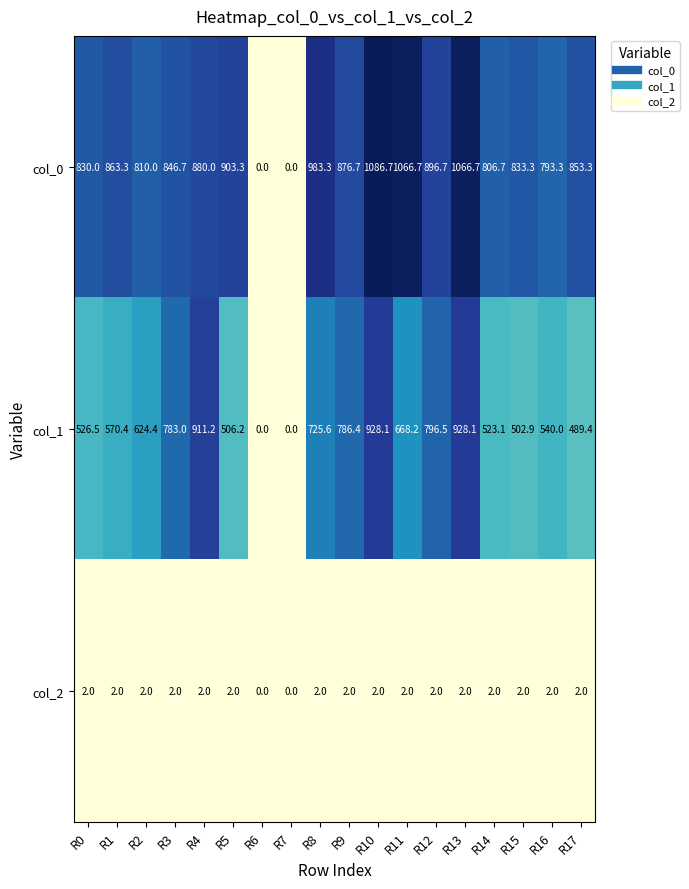

What is the sum of the col_0 values at R12 and R8?

1880.0